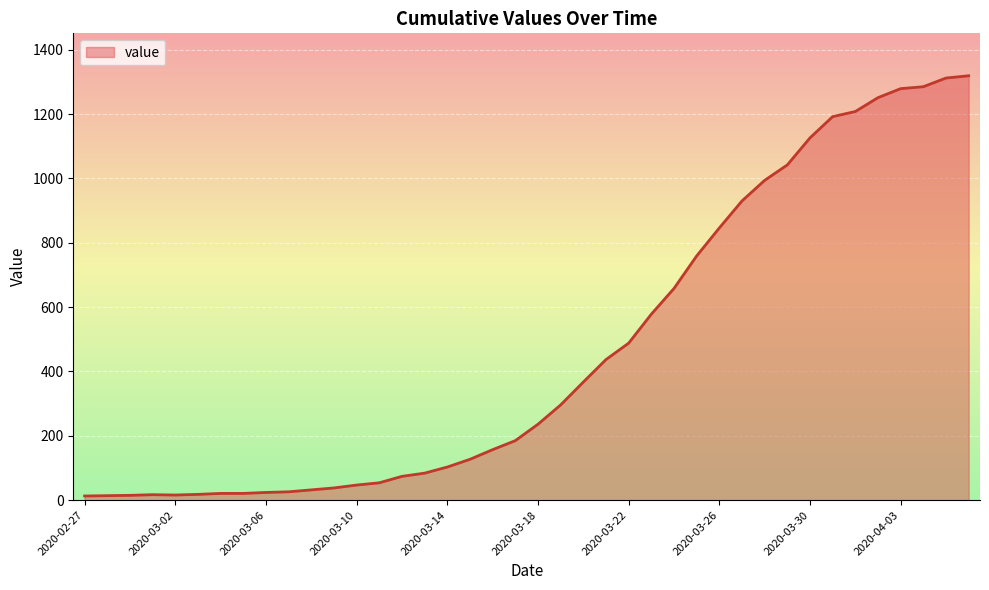

What is the difference between the maximum and minimum values?

1306